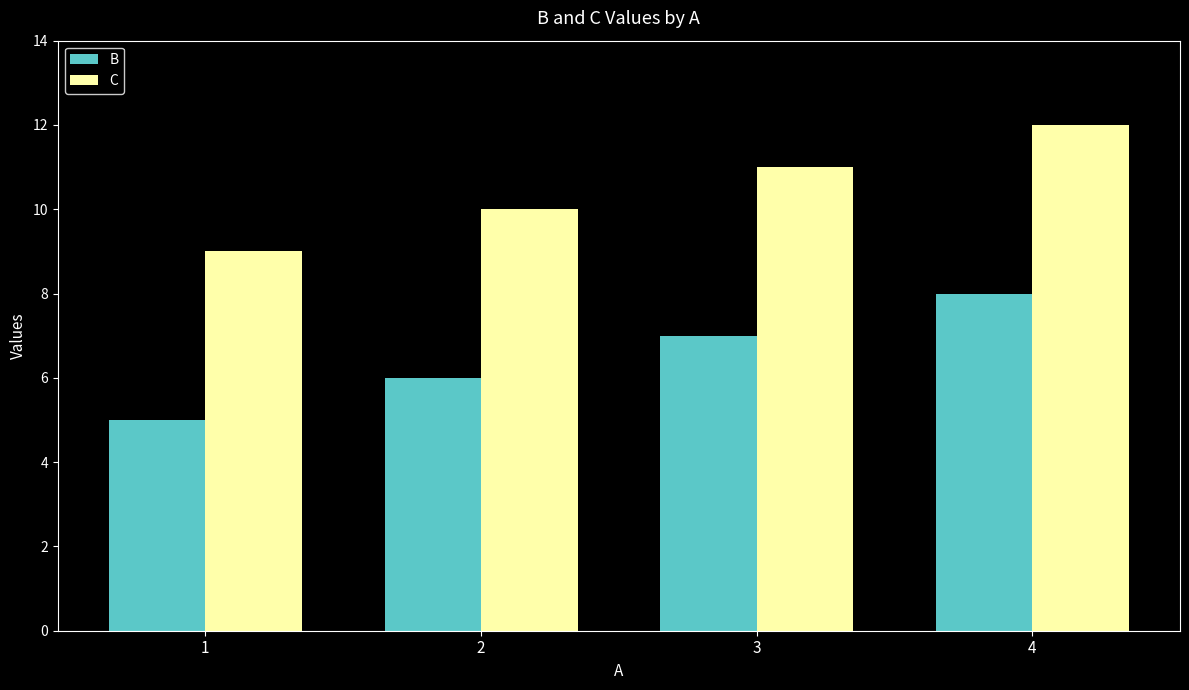

How many series are shown in this chart?

2